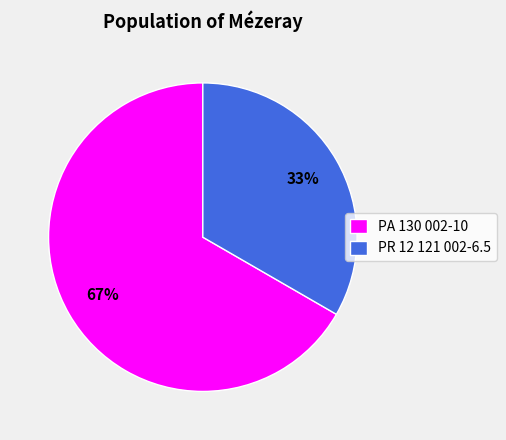

To the nearest percent, what is the average slice percentage?

50%